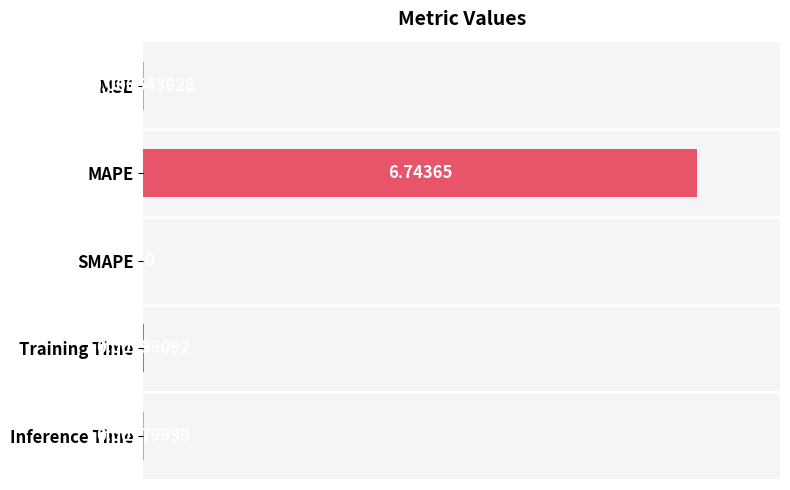

At which label is the value closest to 3?

Training Time